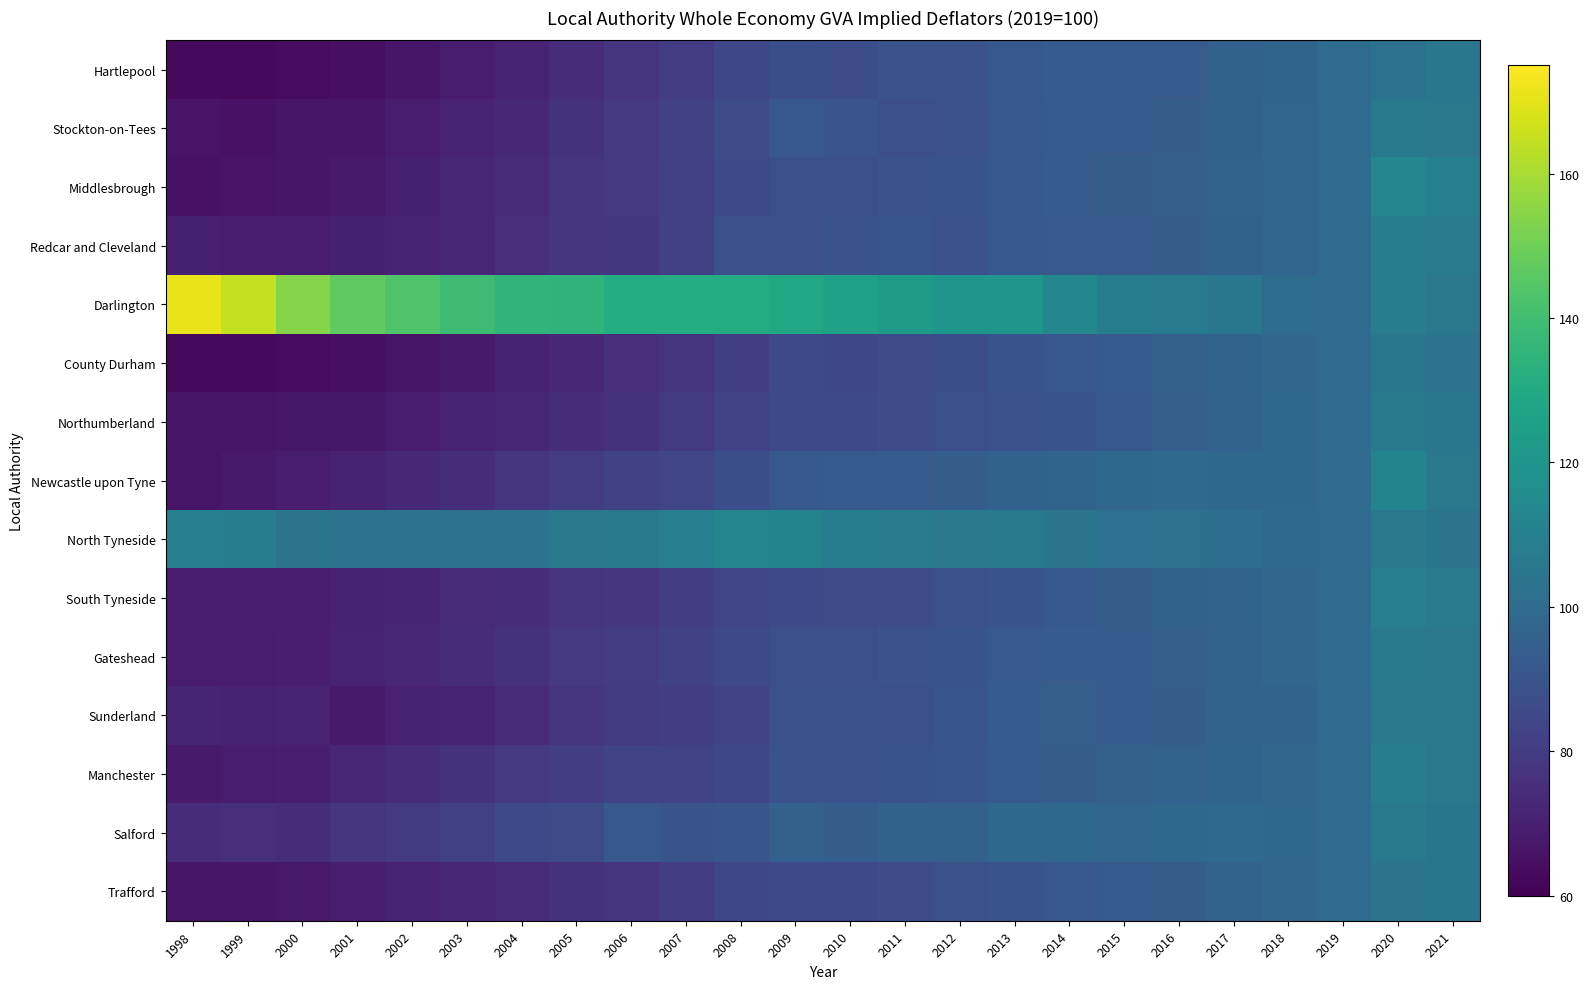

Which series has the largest total across all categories?

Darlington